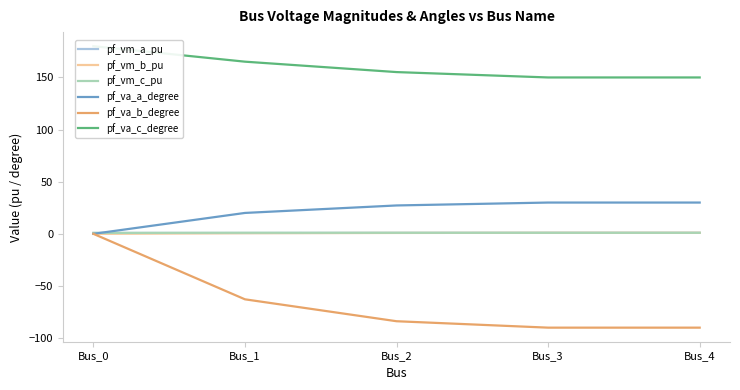

Does the chart have visible grid lines?

No